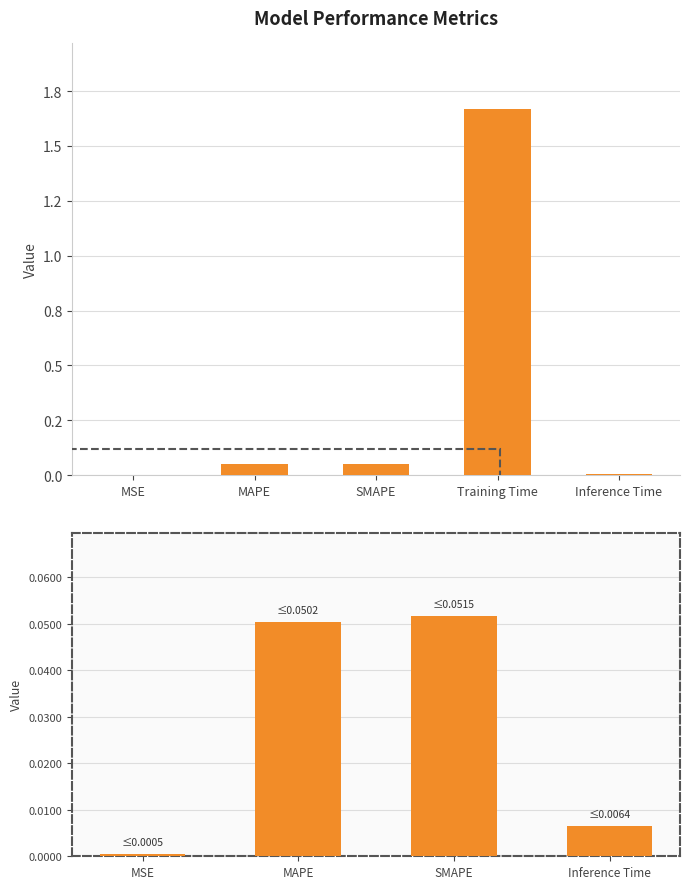

What is the label of the 4th bar from the left?

Inference Time